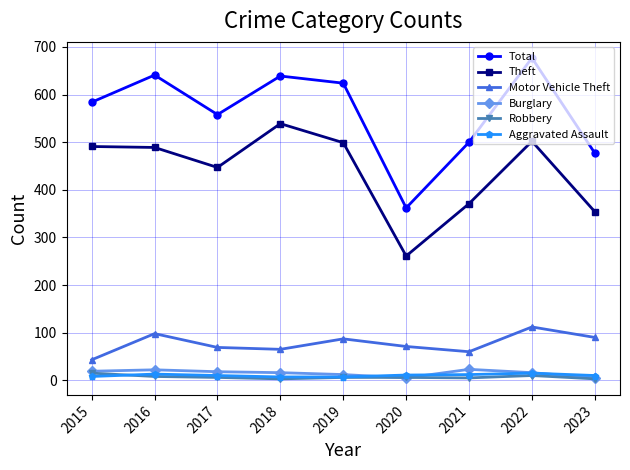

In Total, how many points are higher than both neighbors (excluding endpoints)?

3